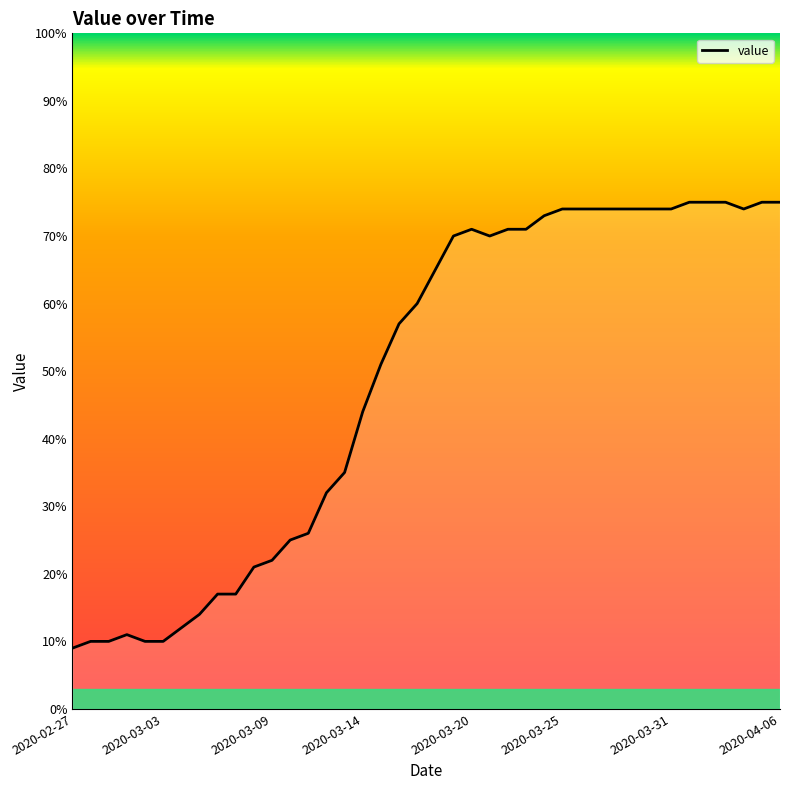

What is the greatest value displayed?

75.0